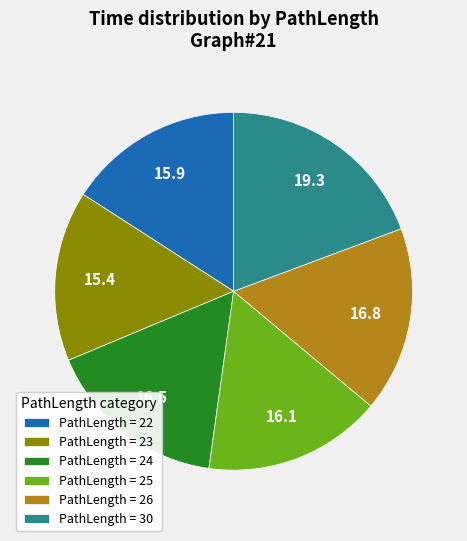

How many slices are in this pie chart?

6